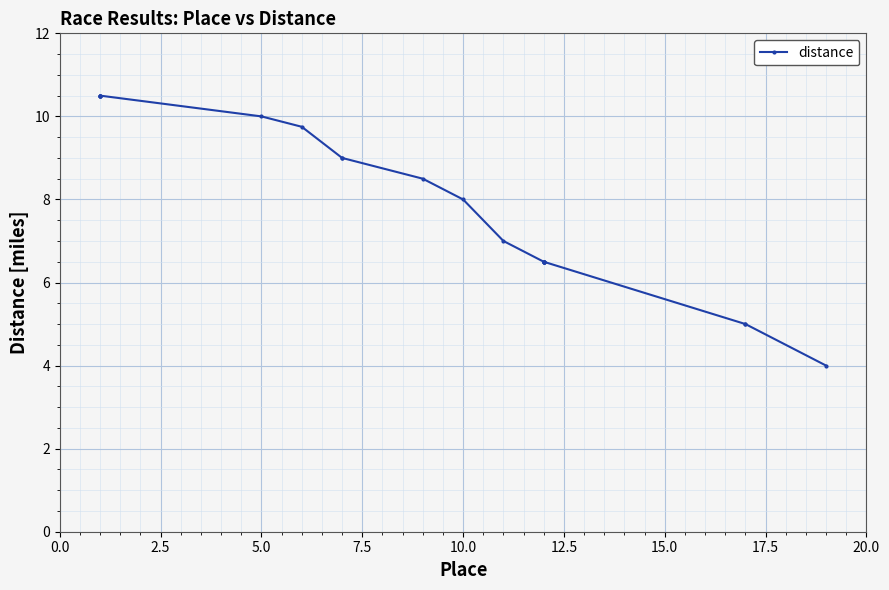

True or false: there are more than 2 points higher than both neighbors.

False